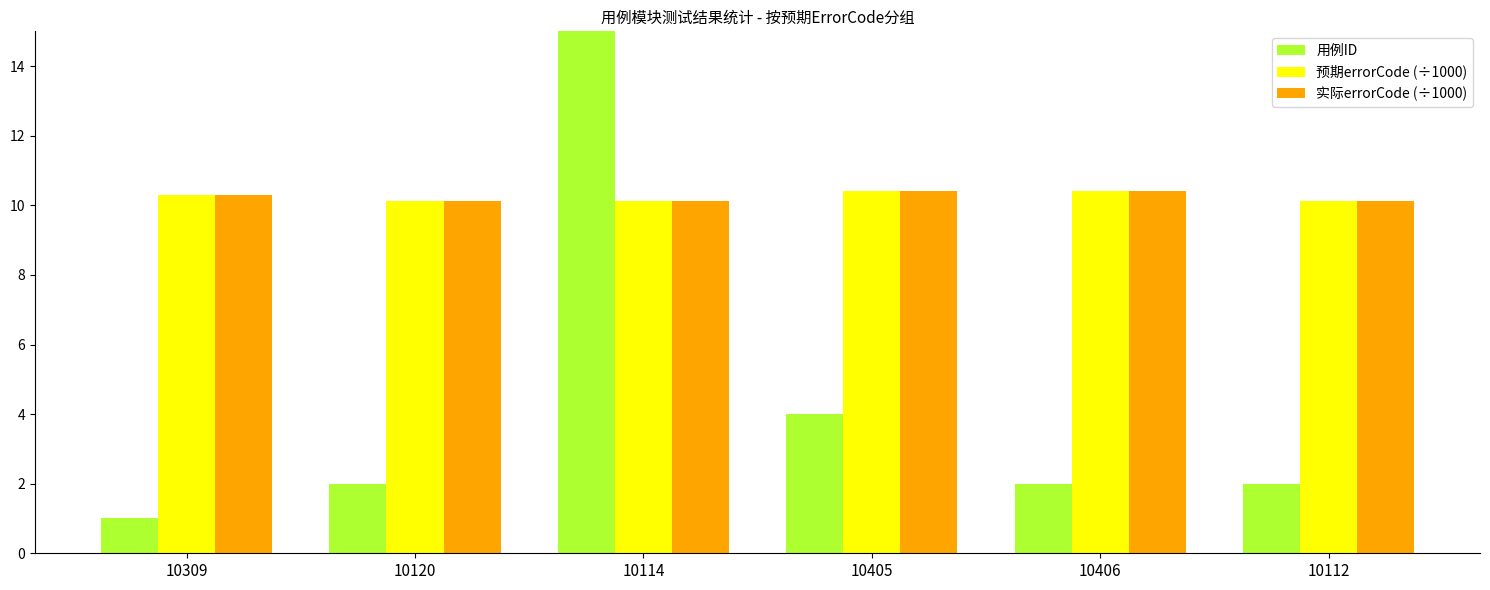

Is it true that 用例ID equals 2.0 at 10120?

True